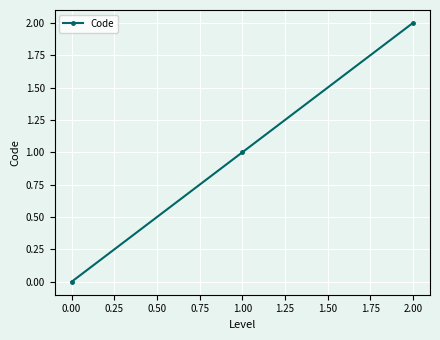

List the labels in order of value, smallest first.

0.00, 1.00, 2.00